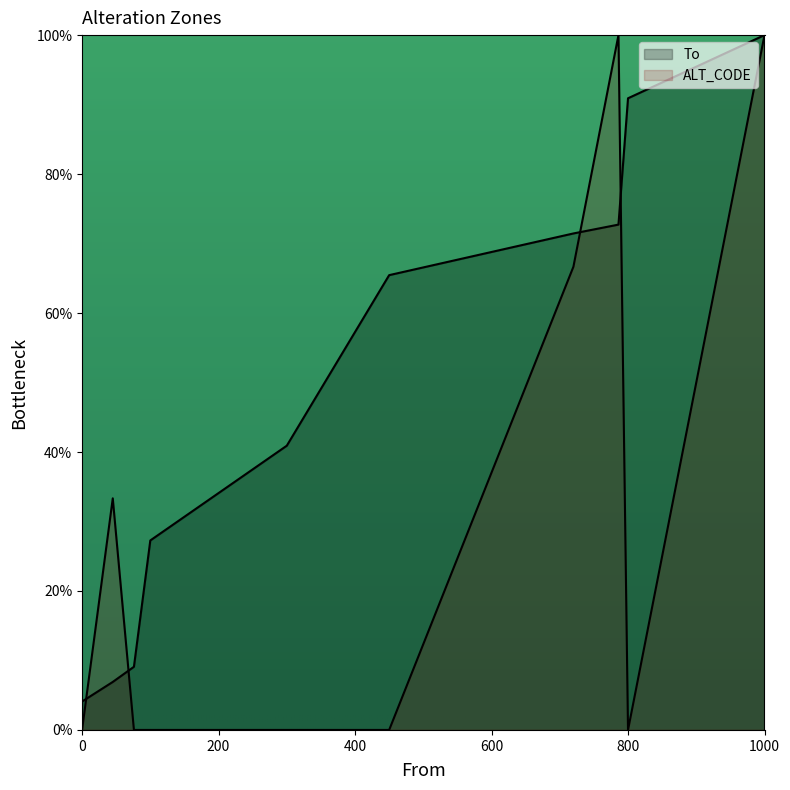

At 786, list the series in order from largest to smallest.

ALT_CODE, To